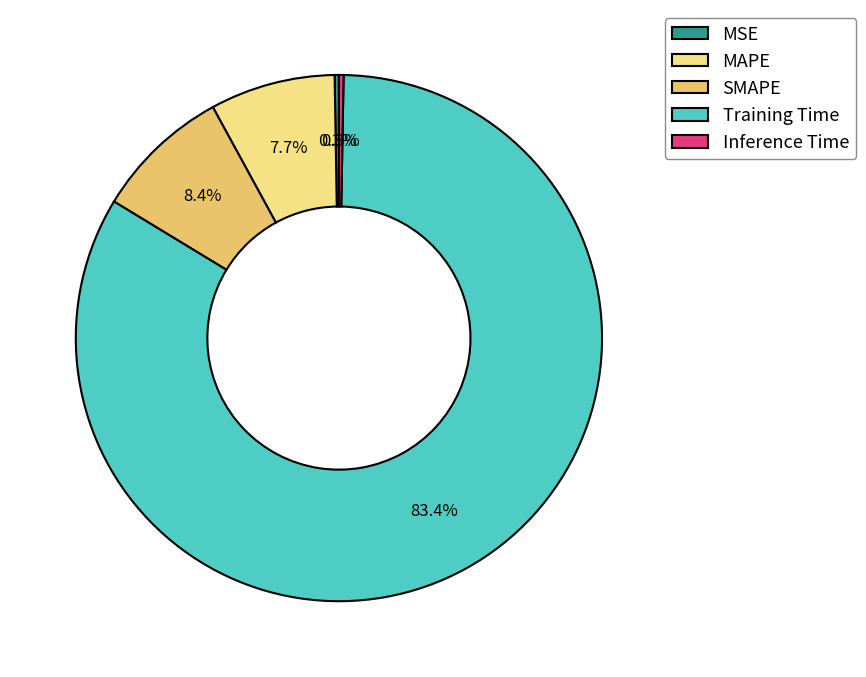

What is the largest slice in the pie chart?

Training Time